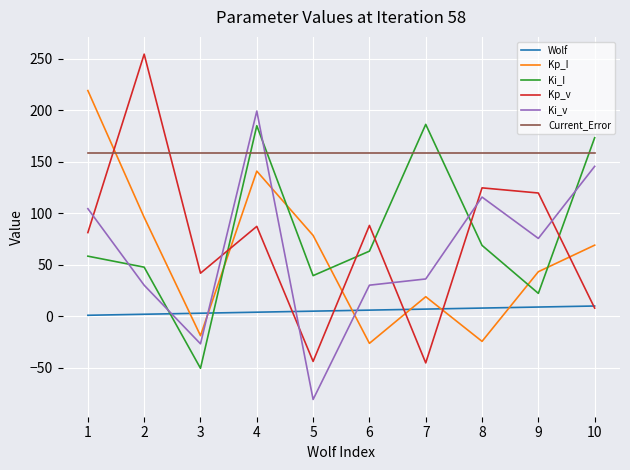

True or false: Kp_v and Wolf intersect in this chart.

True